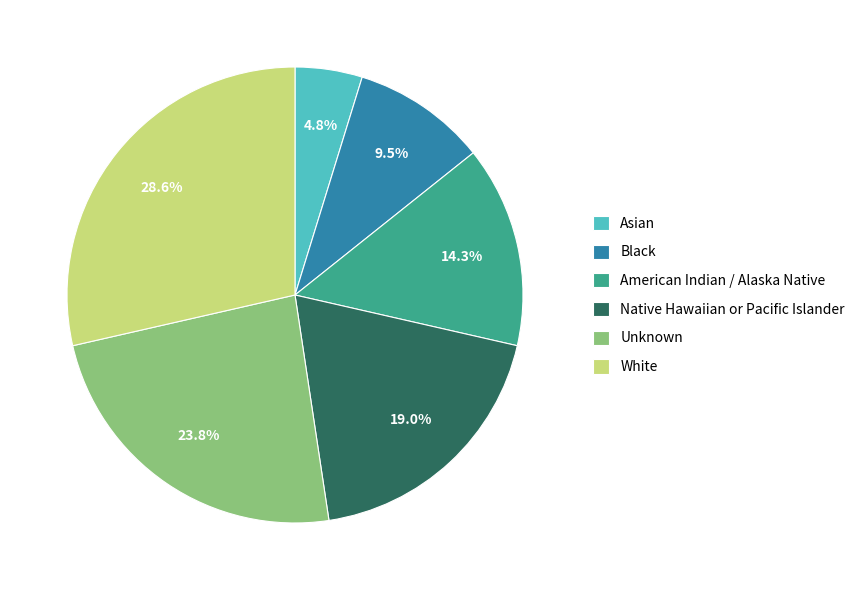

What percentage is the Unknown slice, to the nearest percent?

24%